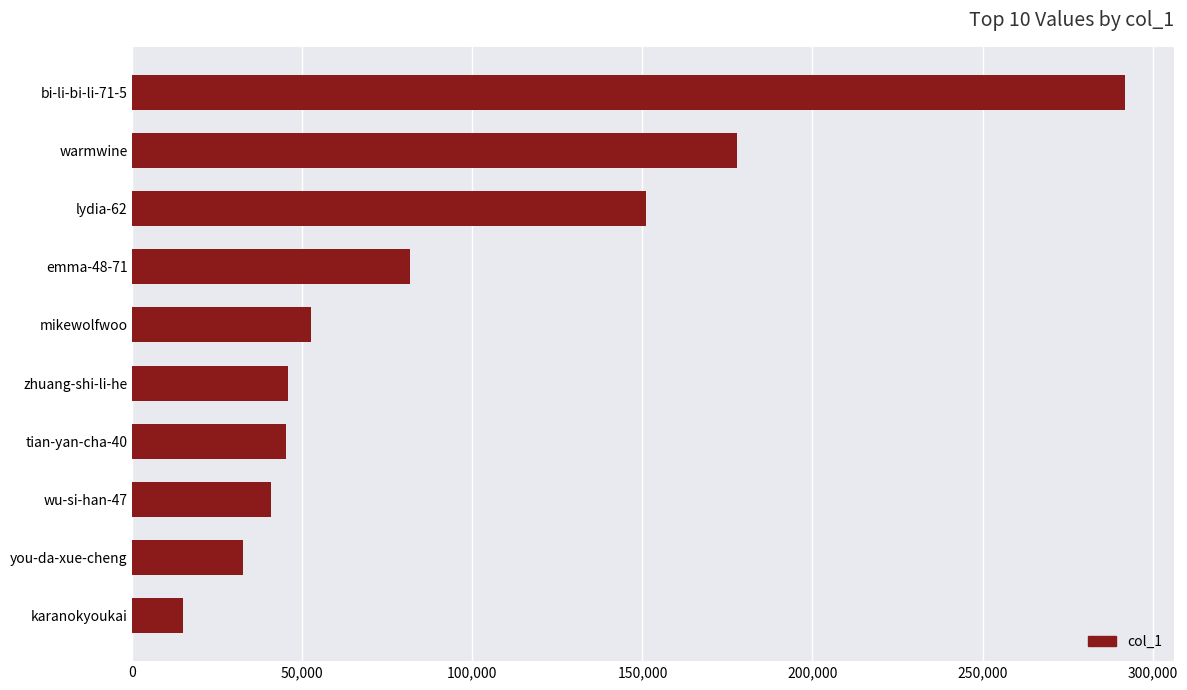

Which category has the highest value across all series?

bi-li-bi-li-71-5